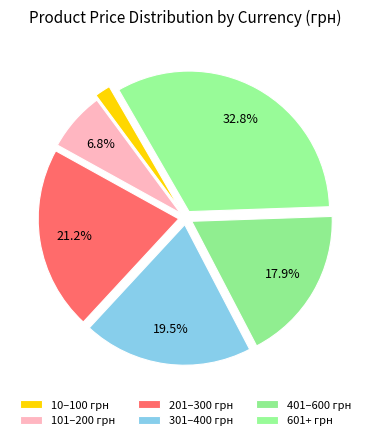

How many segments does this pie chart have?

6